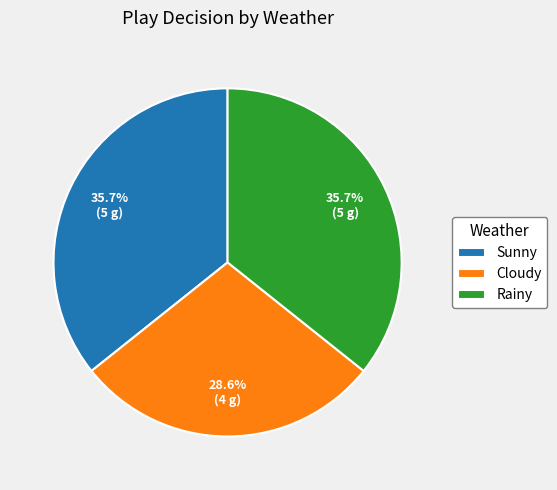

Count the number of slices in the pie.

3